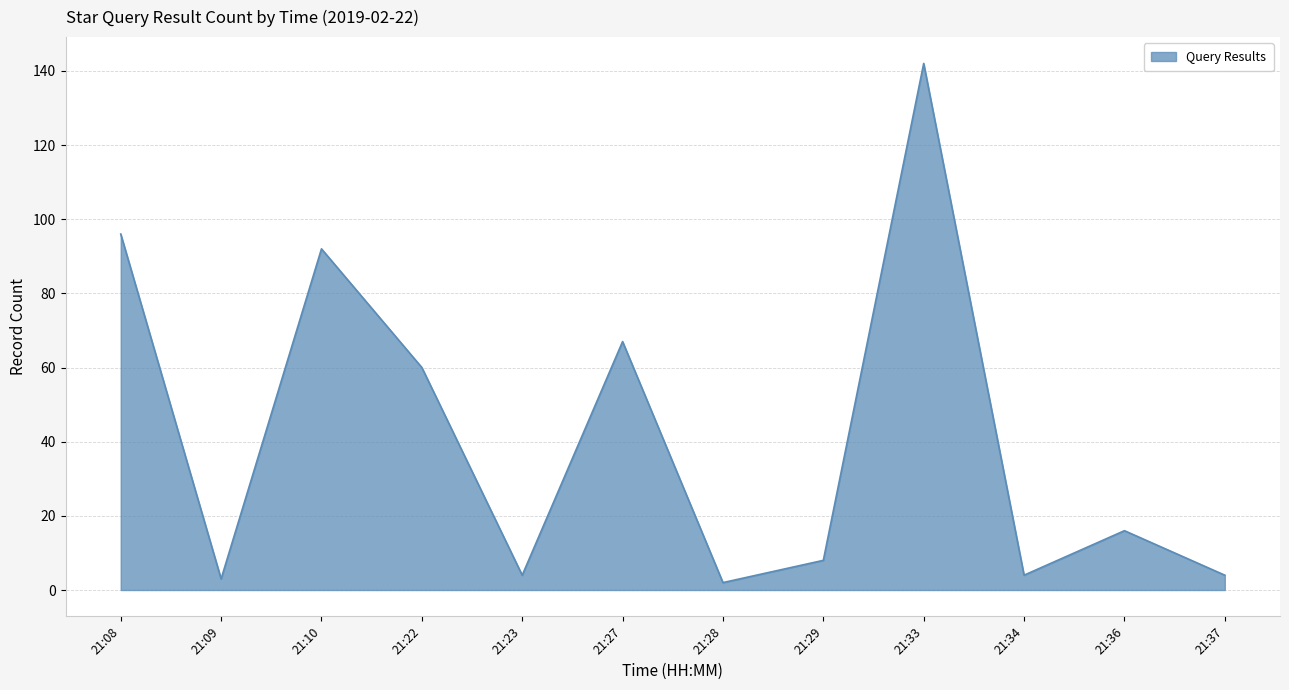

True or false: the data shows 96 at 21:08.

True